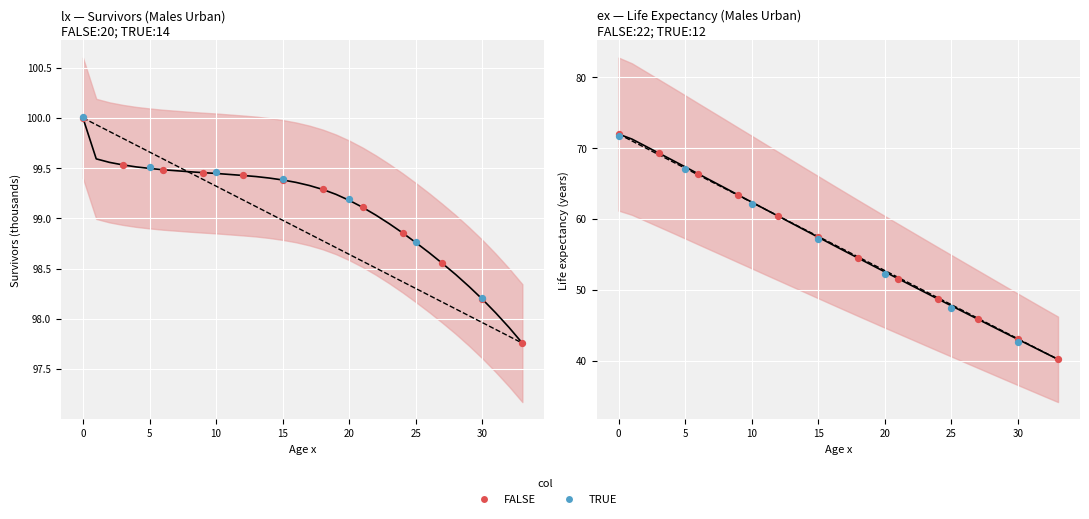

Is the value of qx (prob death) at 5 greater than the value of lx (survivors, /1000) at 5?

No